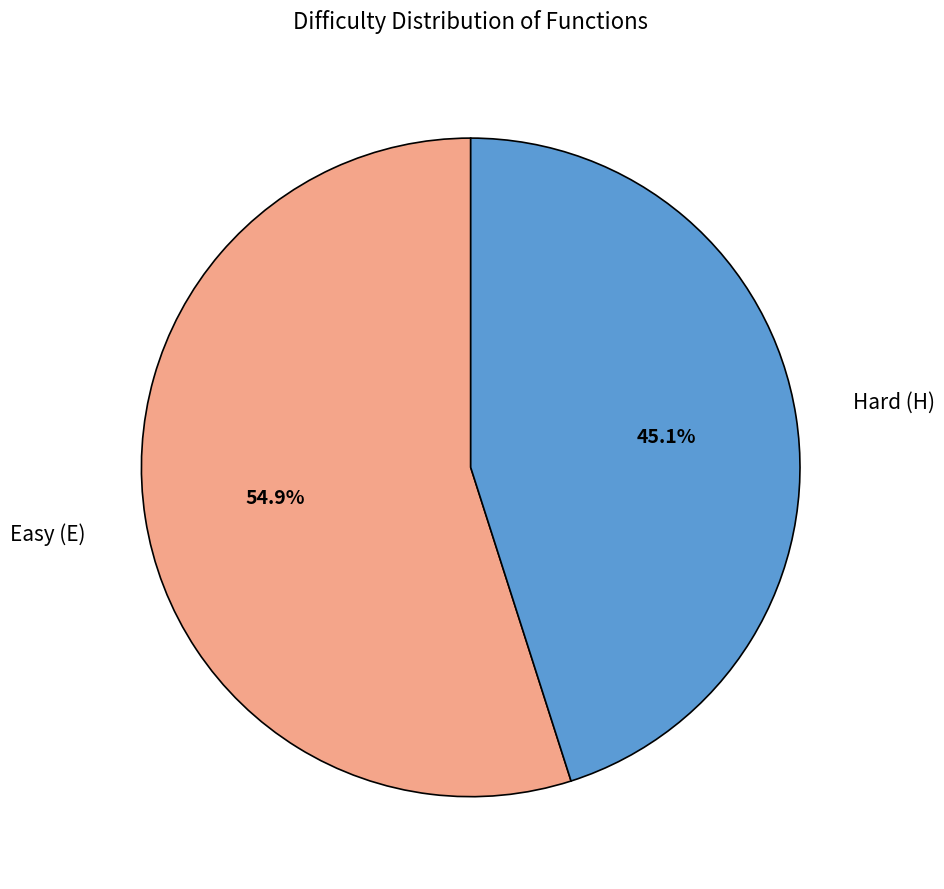

Is there a majority slice in this chart?

Yes